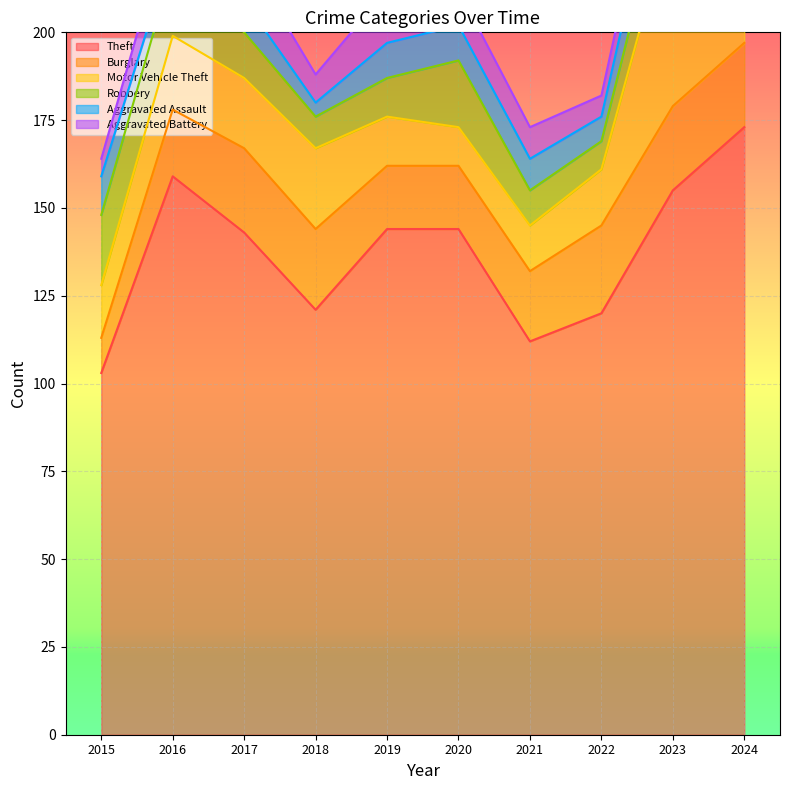

Is the value of Aggravated Battery at 2019 greater than the value of Aggravated Assault at 2020?

Yes